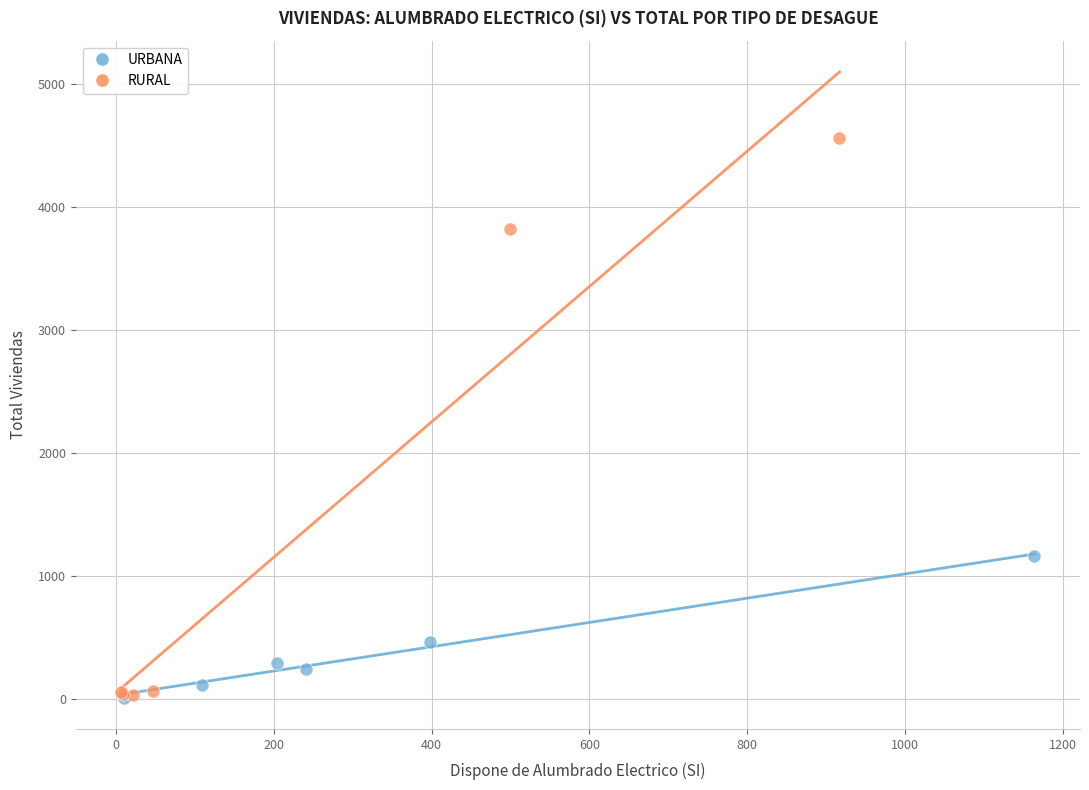

Which series reaches the maximum Y coordinate?

RURAL